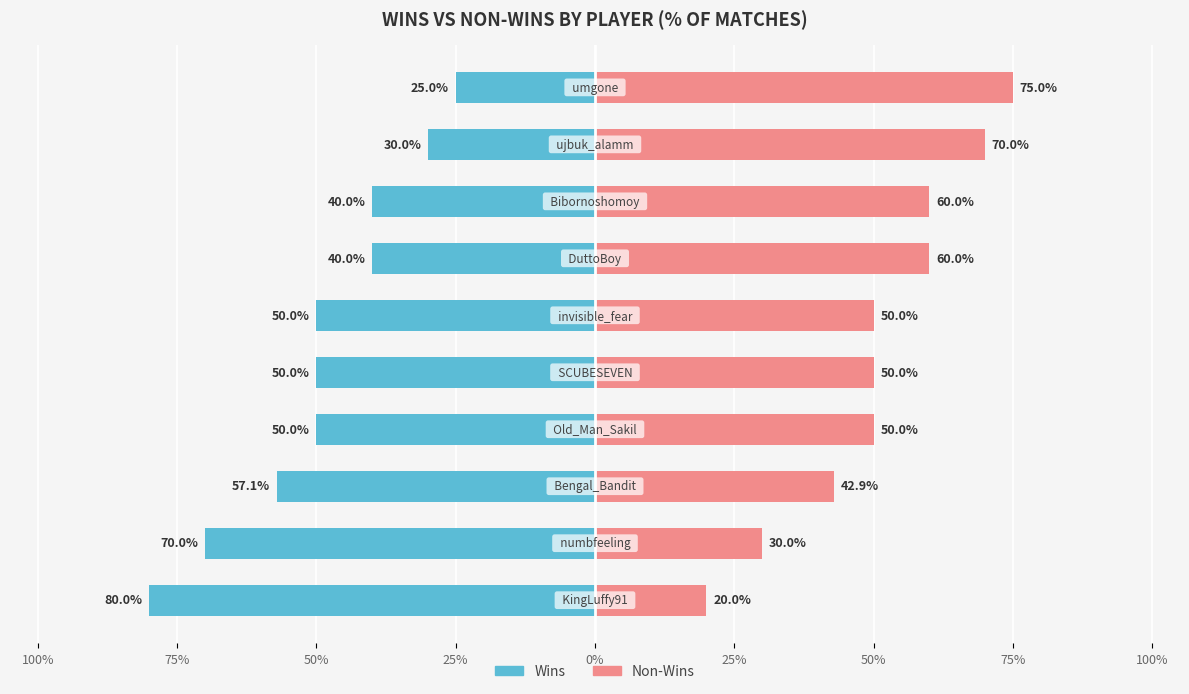

Count the number of data series in this chart.

2